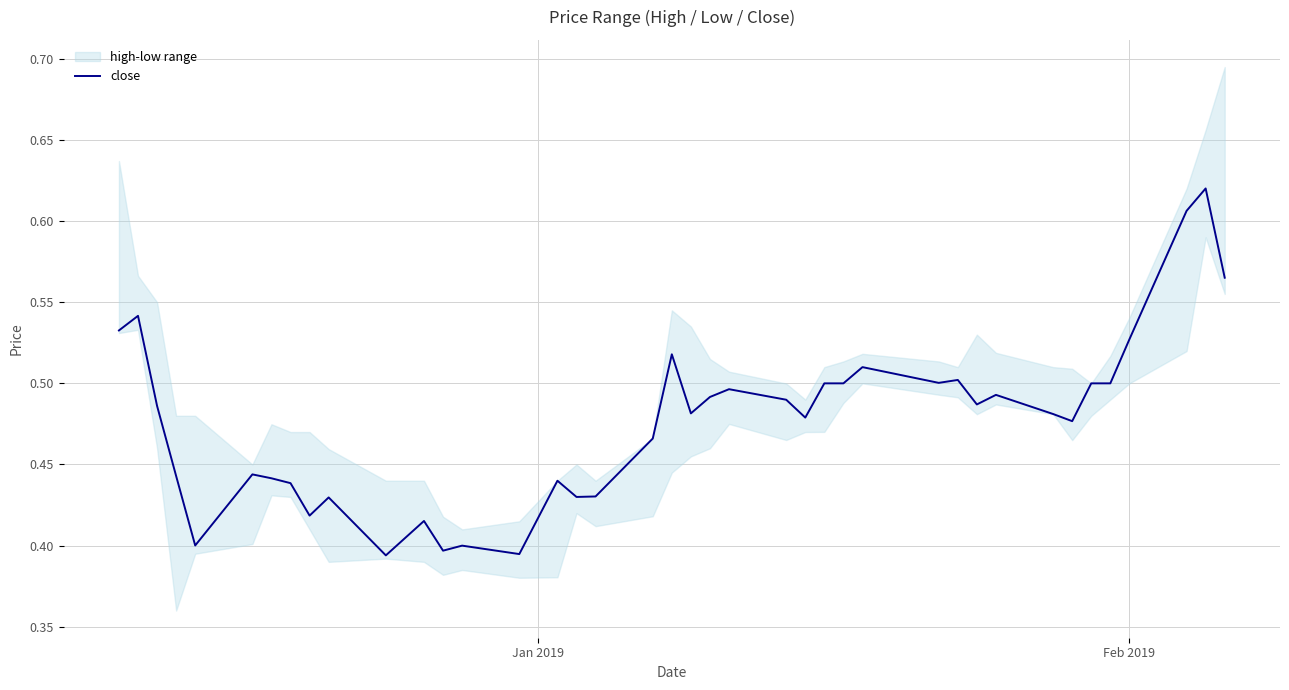

What is the average value?

0.5